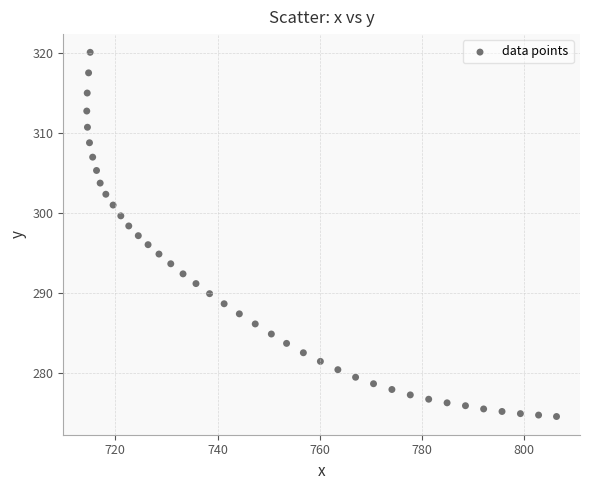

What is the range of X values (max minus min)?

92.0